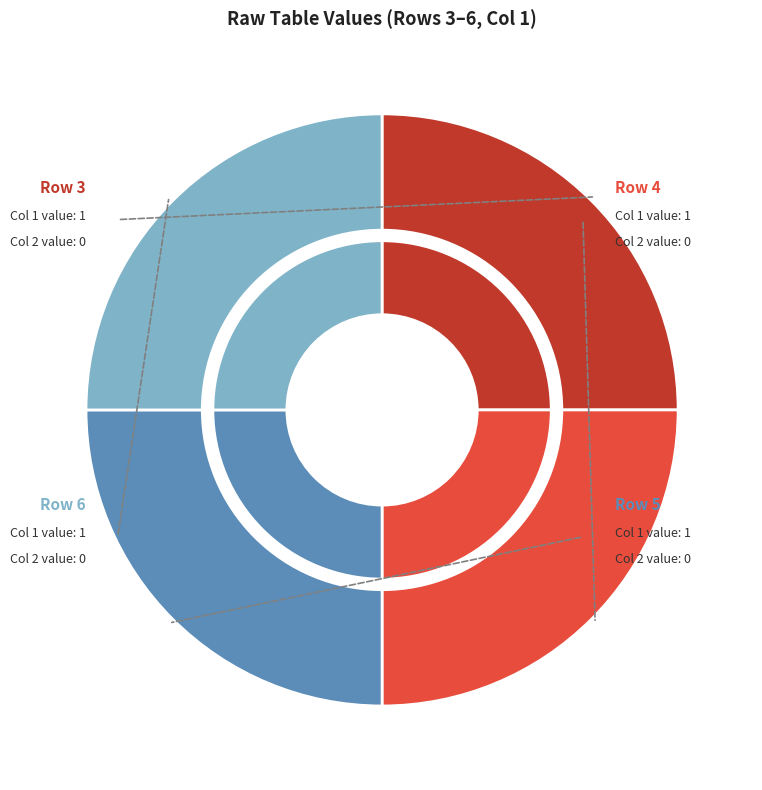

True or false: 5 accounts for 34% of the total.

False